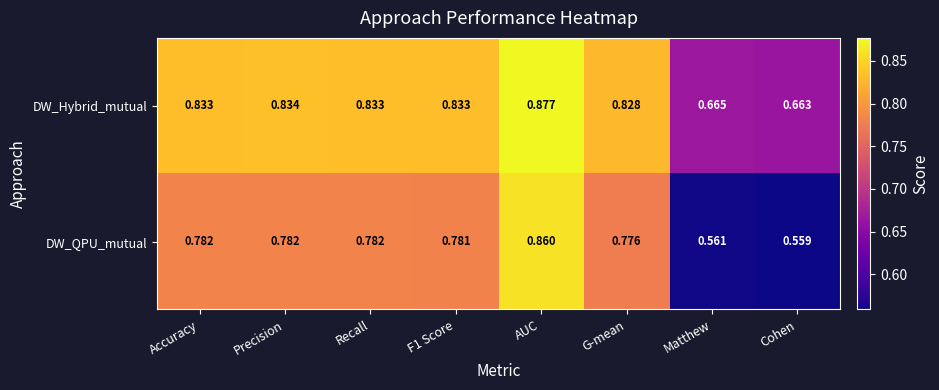

Rank the series by their maximum value, from highest to lowest.

DW_Hybrid_mutual, DW_QPU_mutual